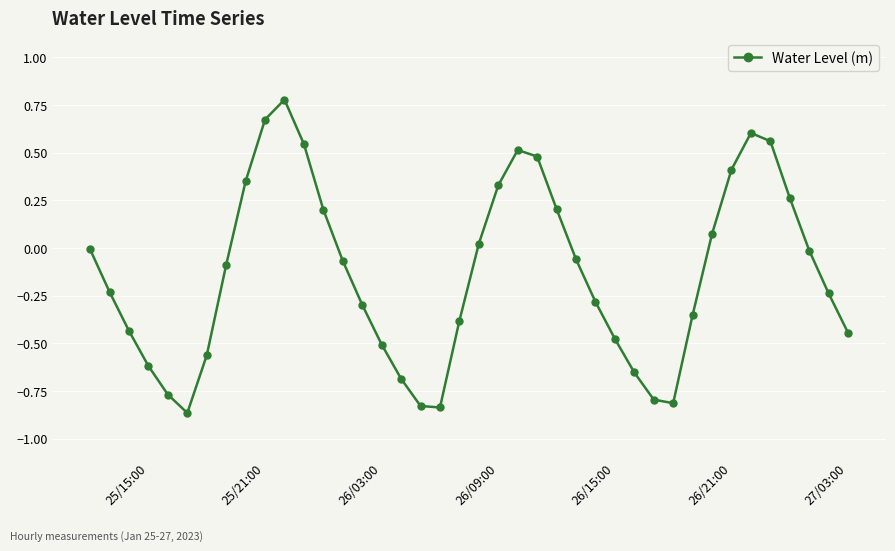

What is the greatest value displayed?

0.8